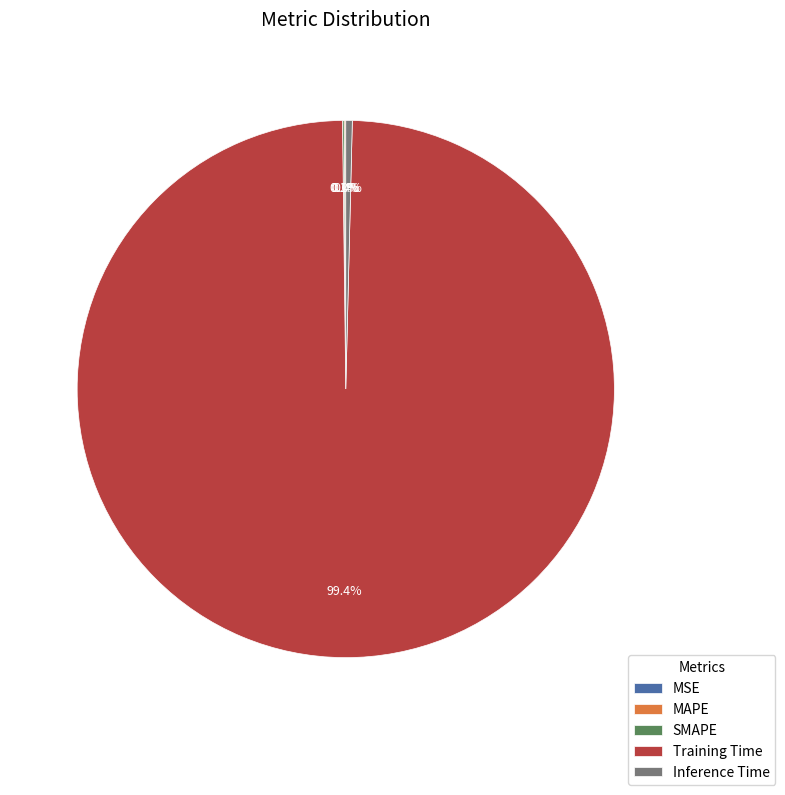

To the nearest percent, what is the average slice percentage?

20%